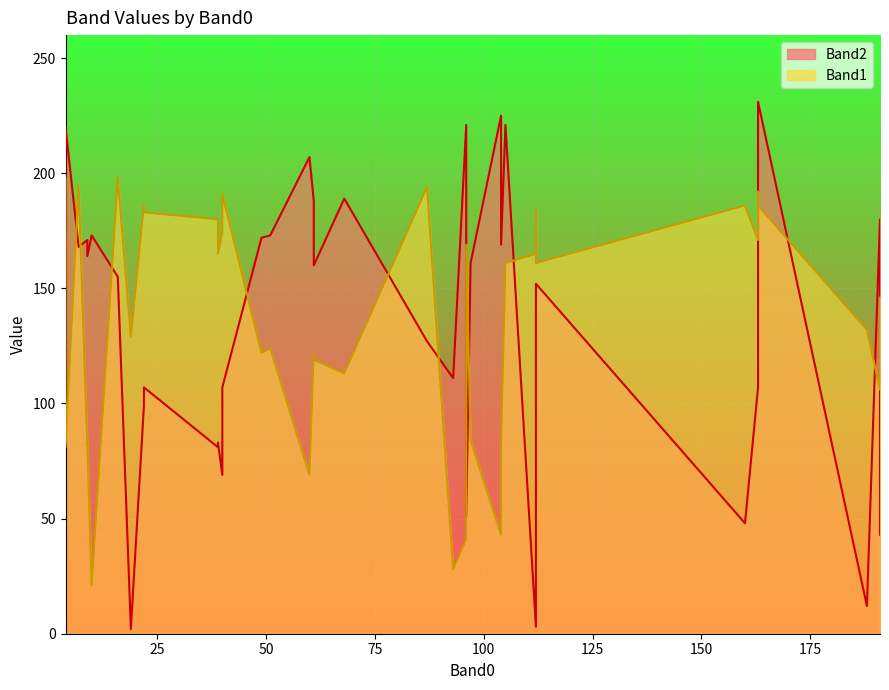

Which series has the widest spread of values?

Band2